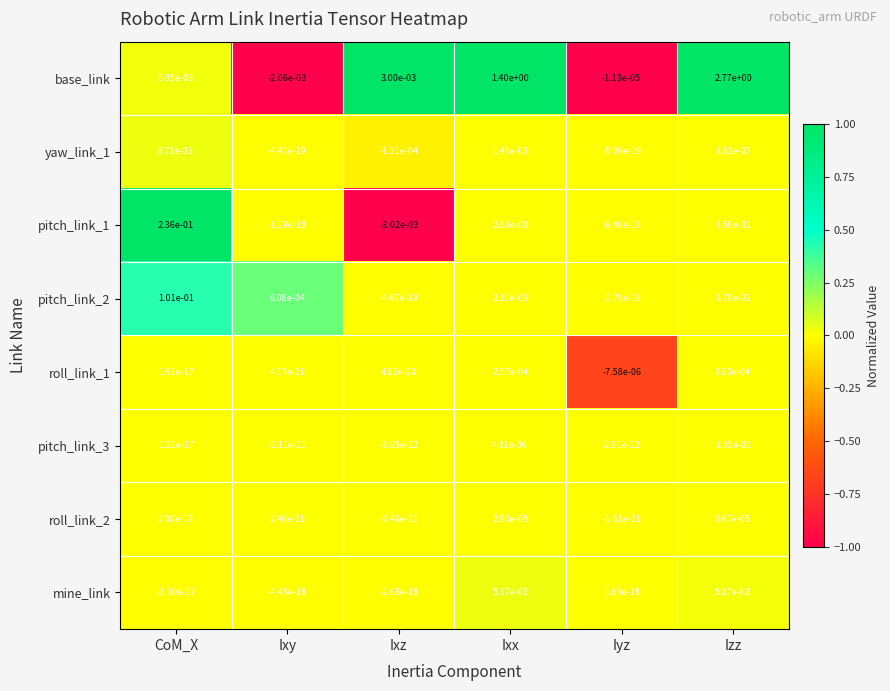

How many values in mine_link are above zero?

3